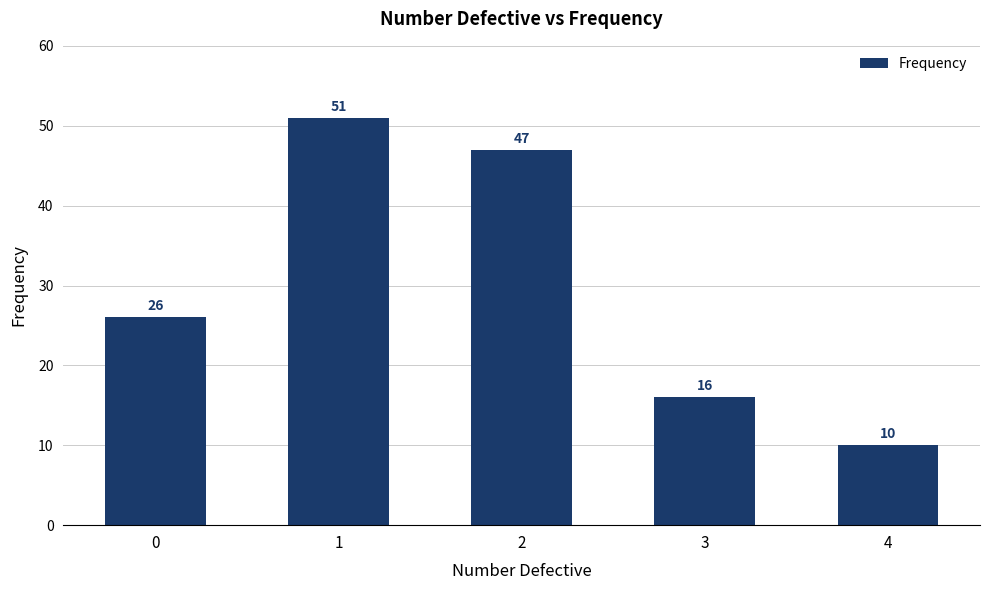

Does the chart contain any negative values?

No